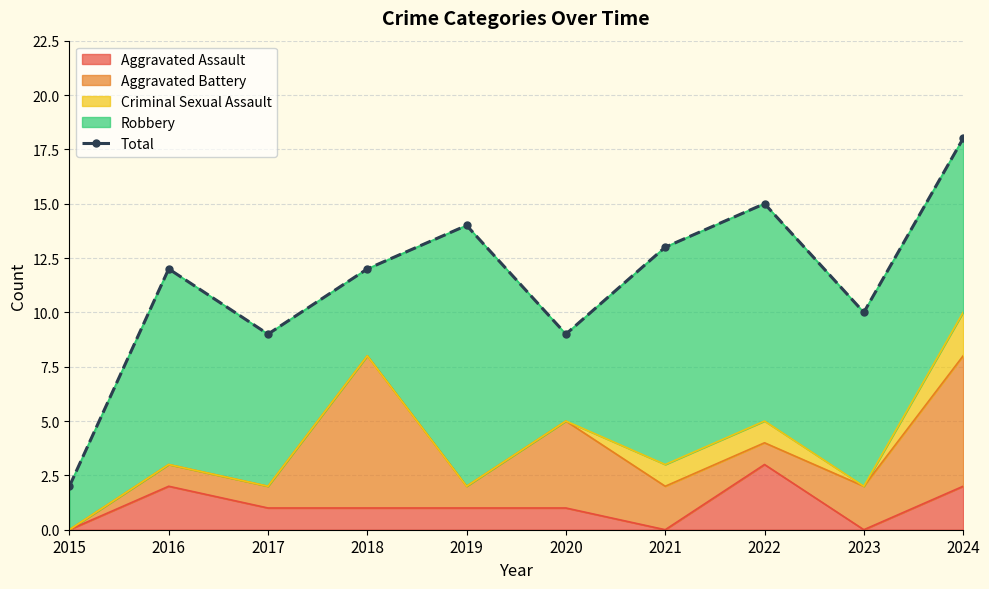

What is the difference between the values at 2020 and 2023?

1